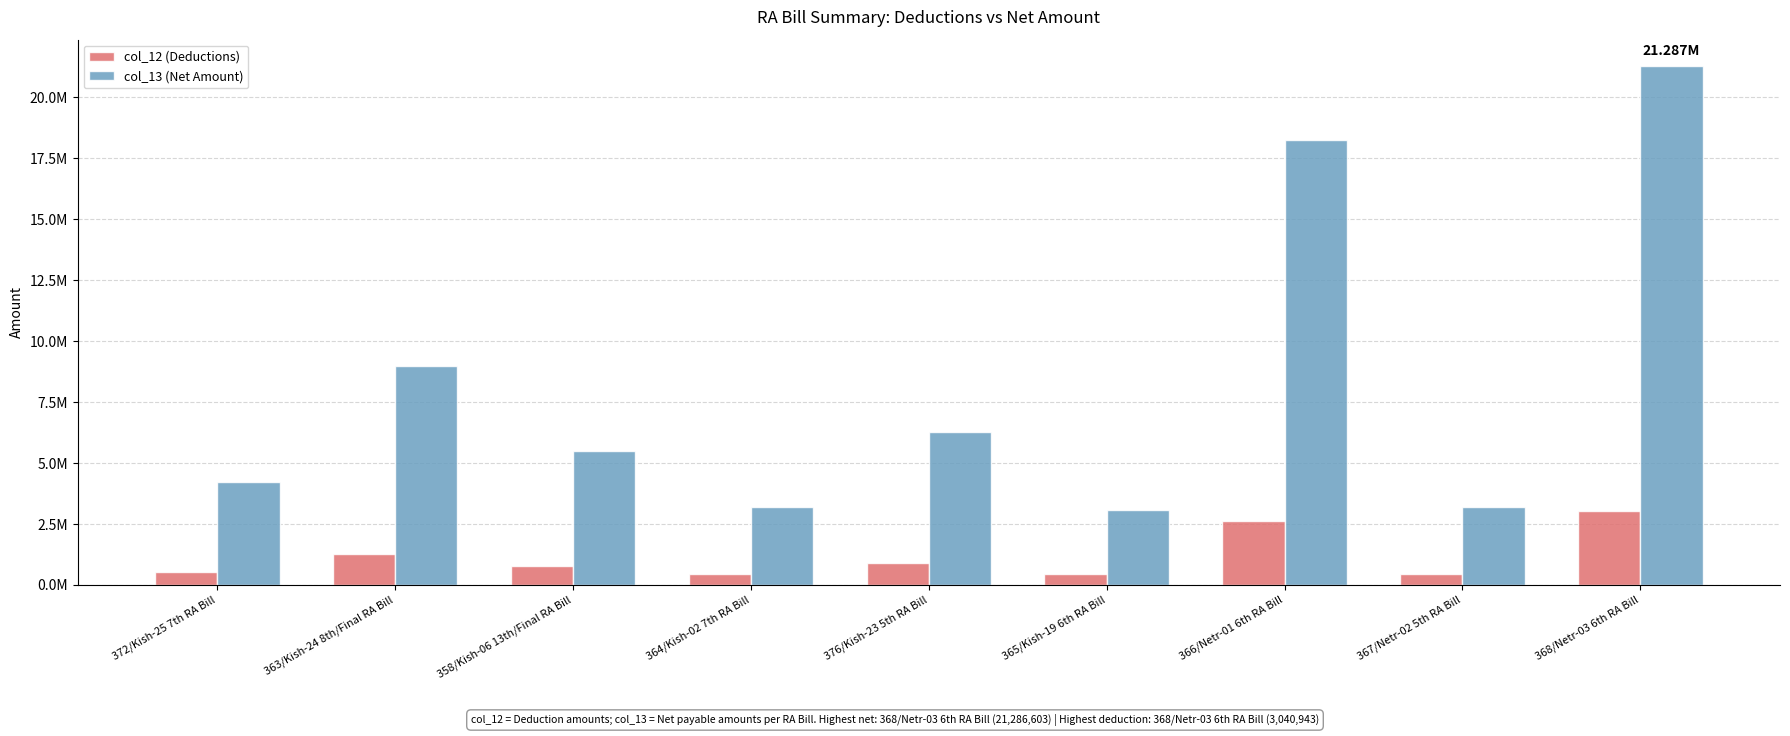

The col_13 (Net Amount) series shows 1546653.0 at 376/Kish-23 5th RA Bill. True or false?

False